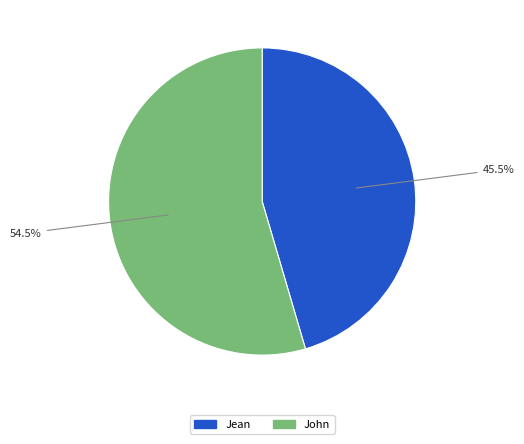

Which slice is the smallest?

Jean